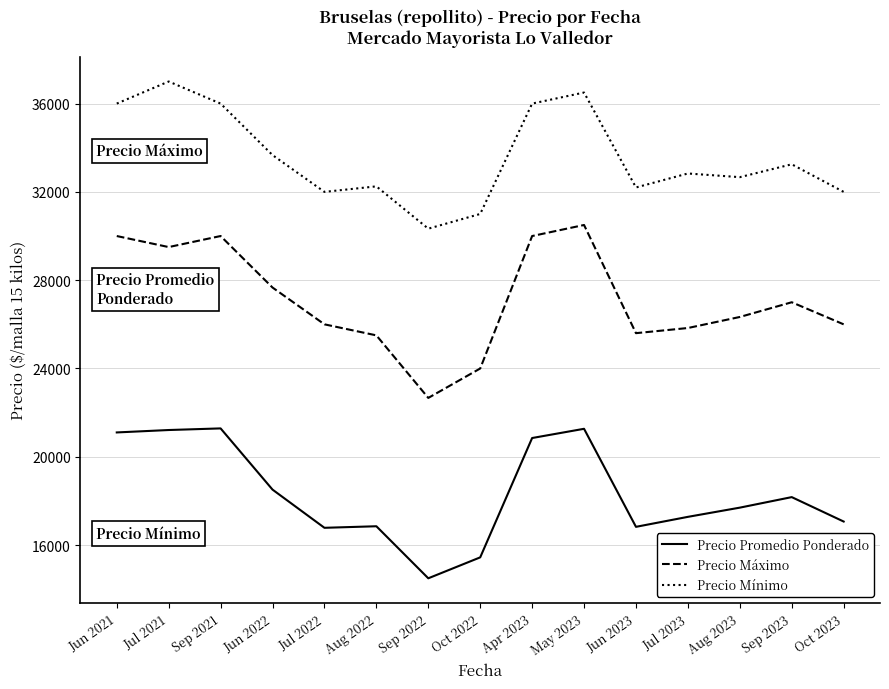

At Sep 2023, list the series in order from smallest to largest.

Precio Promedio Ponderado, Precio Máximo, Precio Mínimo